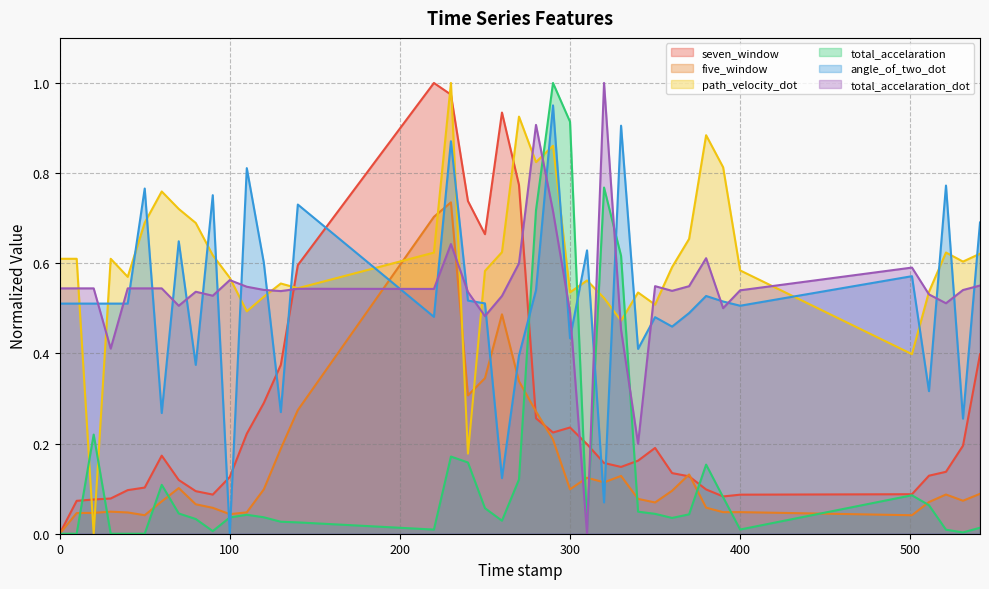

Rank the categories by total_accelaration_dot value from highest to lowest.

320.0, 280.0, 290.0, 230.0, 380.0, 270.0, 501.0, 100.0, 541.0, 350.0, 370.0, 110.0, 0.0, 10.0, 20.0, 40.0, 50.0, 60.0, 140.0, 220.0, 120.0, 531.0, 400.0, 360.0, 130.0, 80.0, 240.0, 511.0, 90.0, 260.0, 521.0, 70.0, 390.0, 300.0, 250.0, 330.0, 30.0, 340.0, 310.0